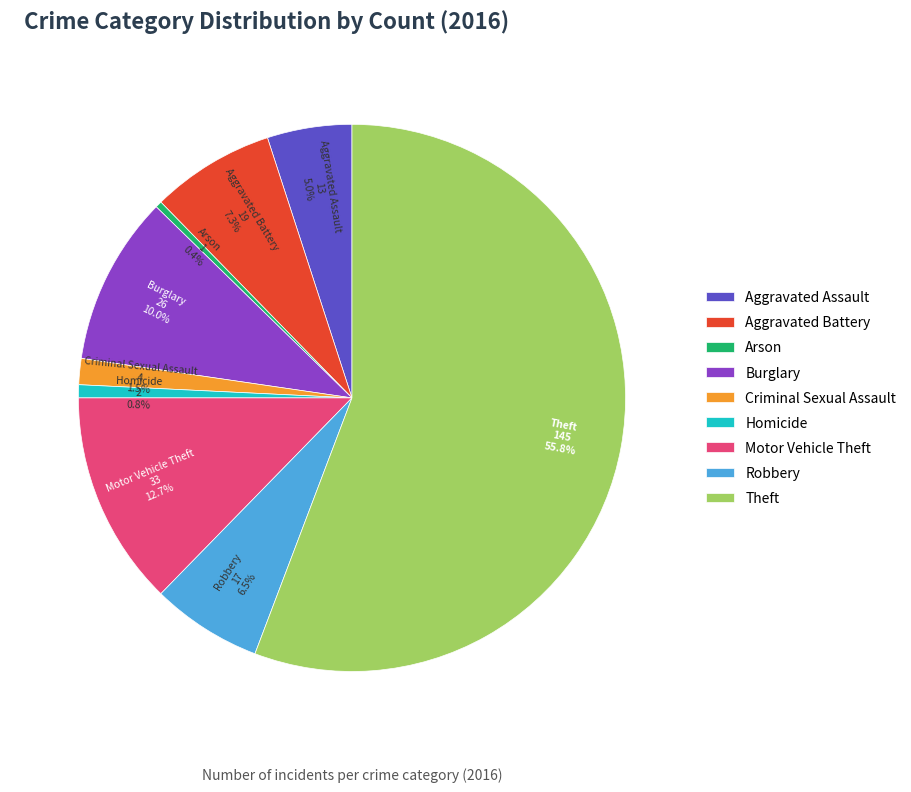

Which has a higher value, Burglary or Arson?

Burglary